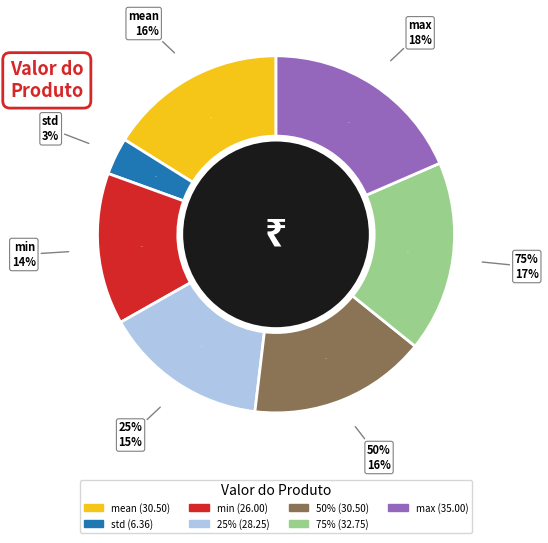

What is the ratio of the value at max to the value at std?

5.5